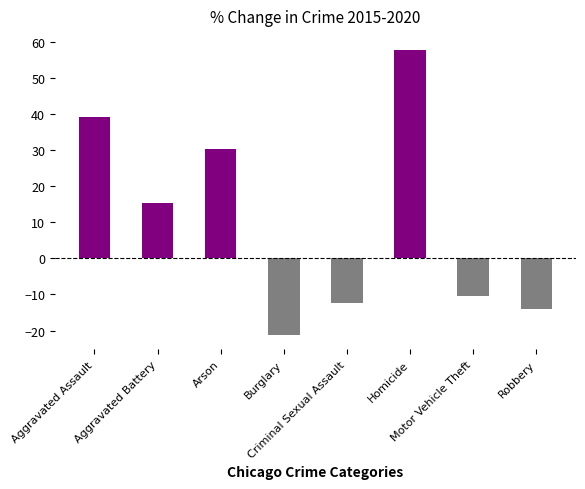

At which label does the data first exceed 15?

Aggravated Assault